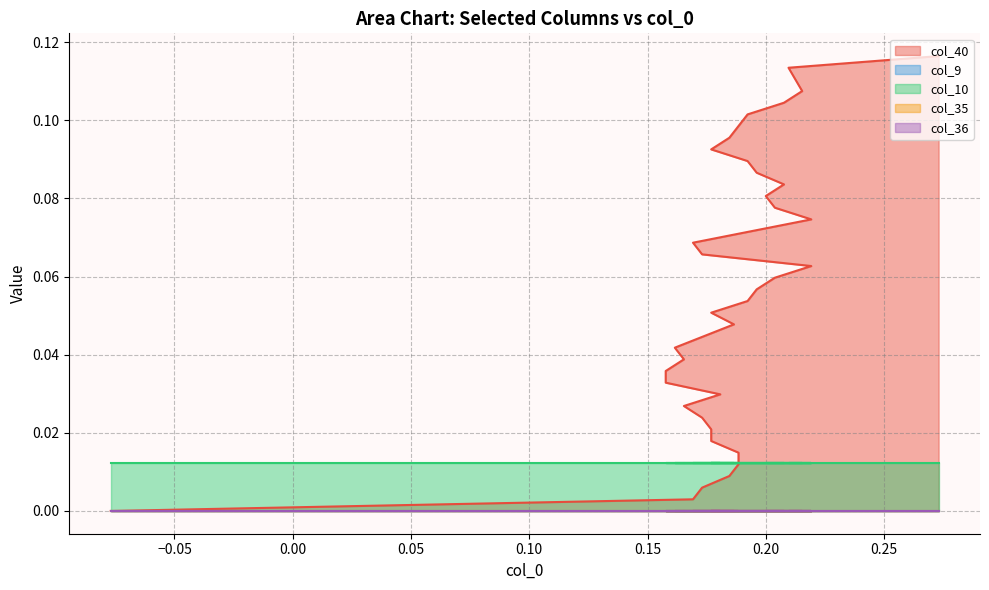

At 2, list the series in order from smallest to largest.

col_9, col_35, col_36, col_40, col_10